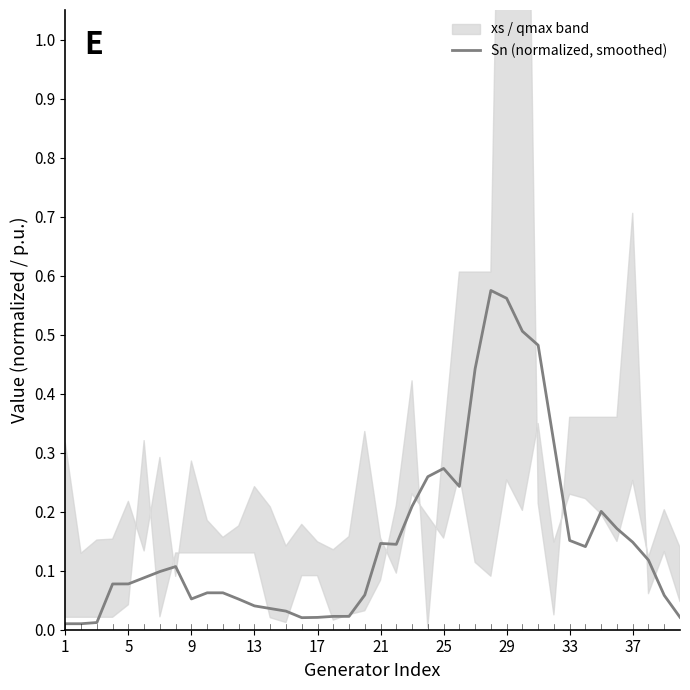

The Sn (normalized, smoothed) series shows 0.0 at 21. True or false?

False